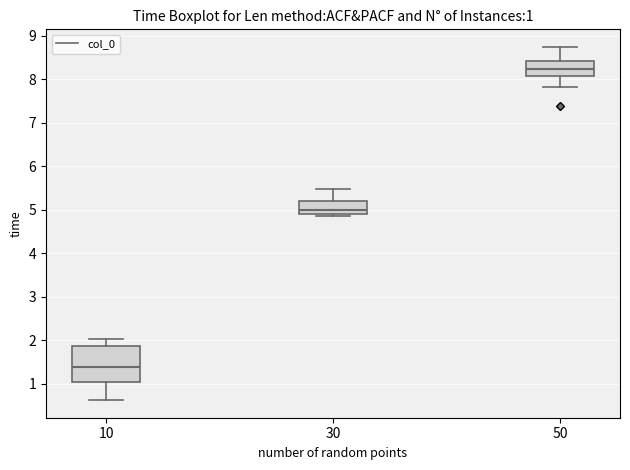

Which box has the lowest median line?

10